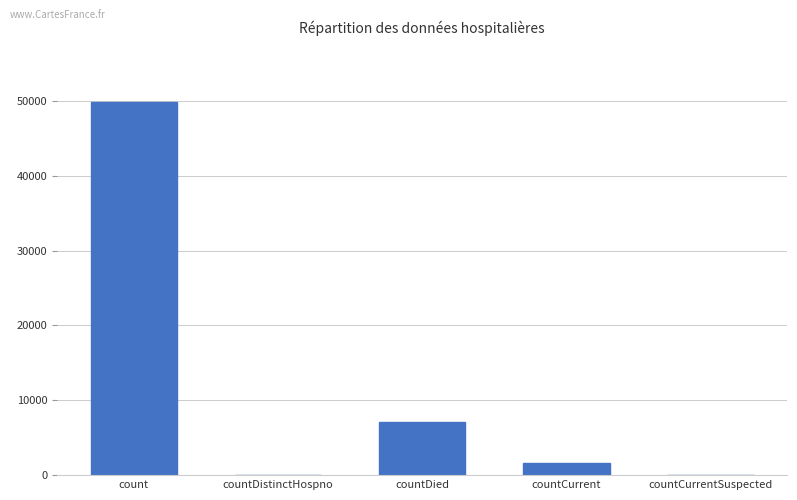

At which label is the value closest to 24898?

countDied